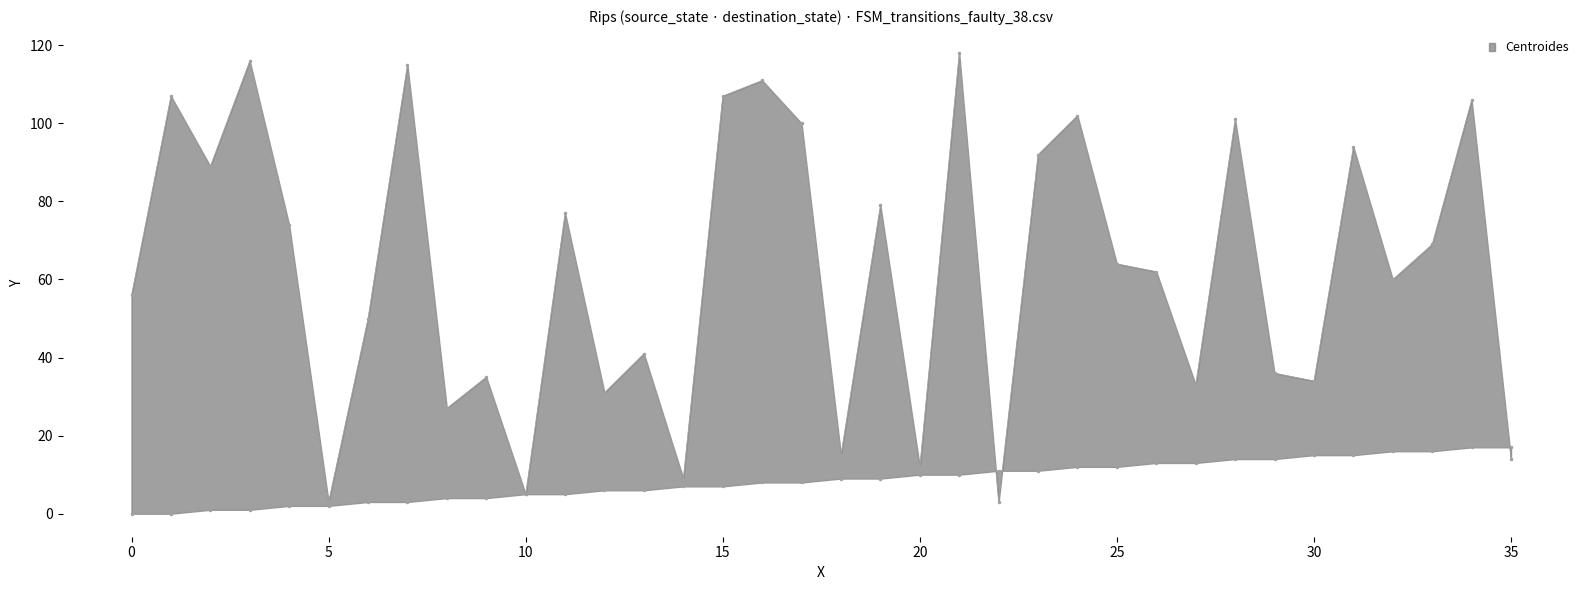

How many values in the destination_state series are below 64?

18